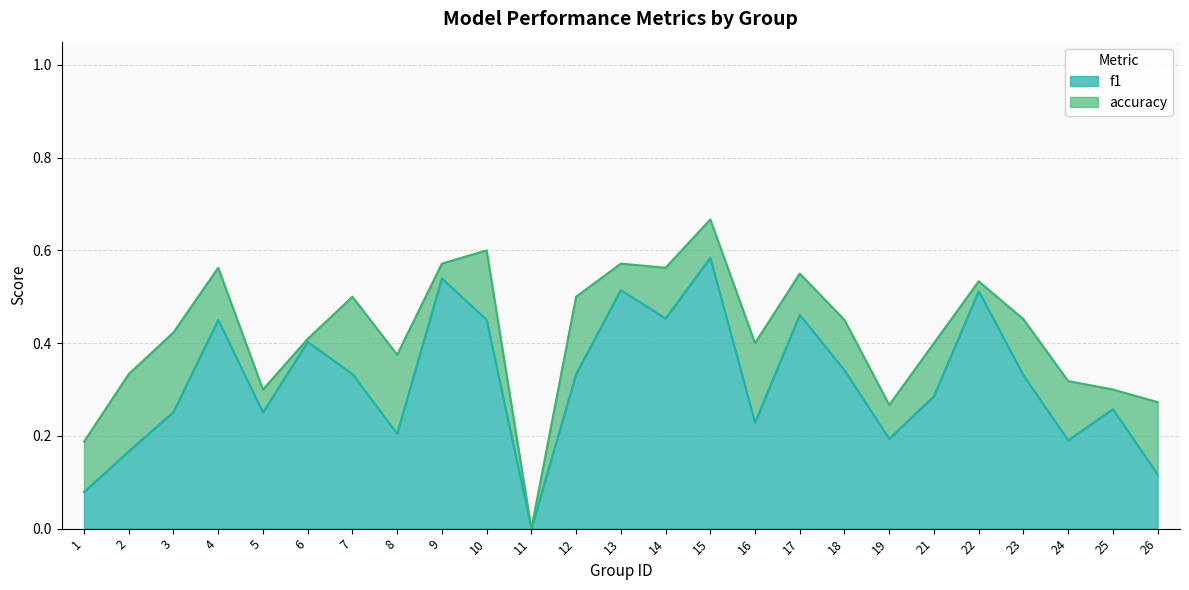

True or false: accuracy has a value of 0.2 at 3.

False